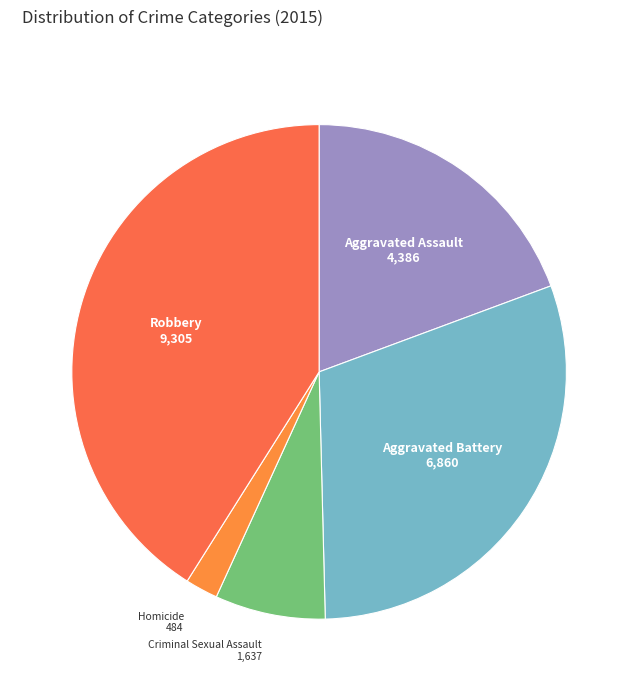

Does Aggravated Battery account for over 50% of the chart?

No